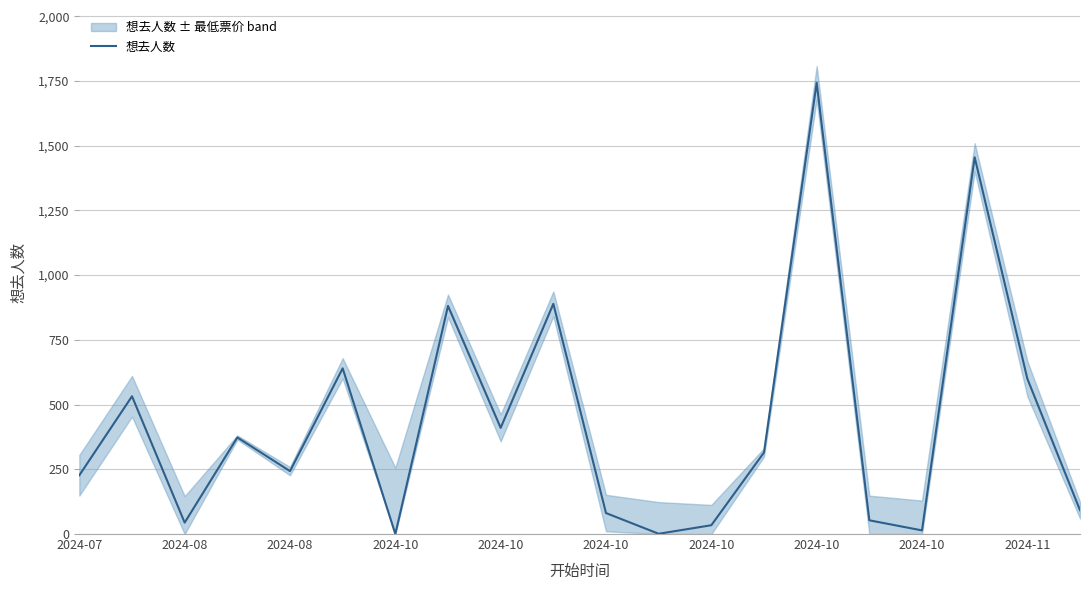

Is it true that the value at 2024-08 is 746?

False